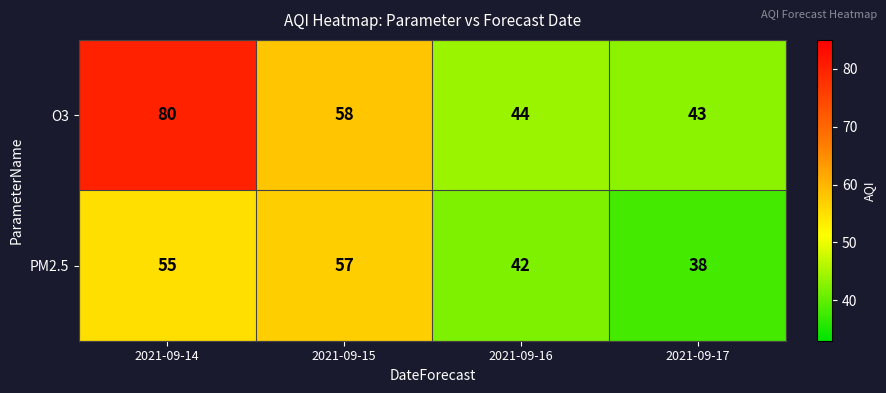

At which label does PM2.5 reach its minimum?

2021-09-17